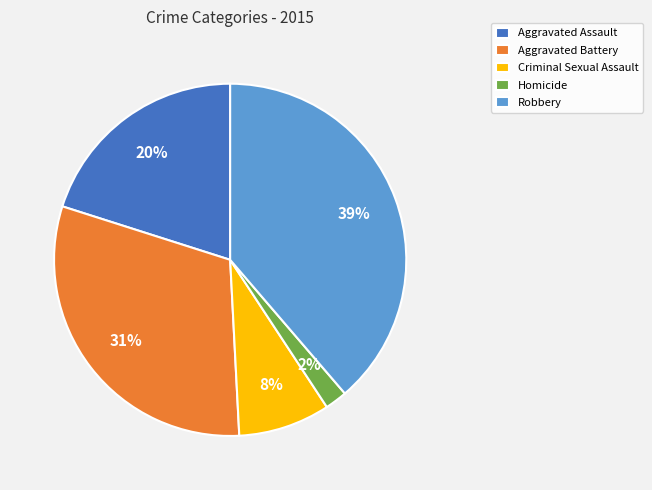

To the nearest percent, what percentage of the pie is Aggravated Assault?

20%